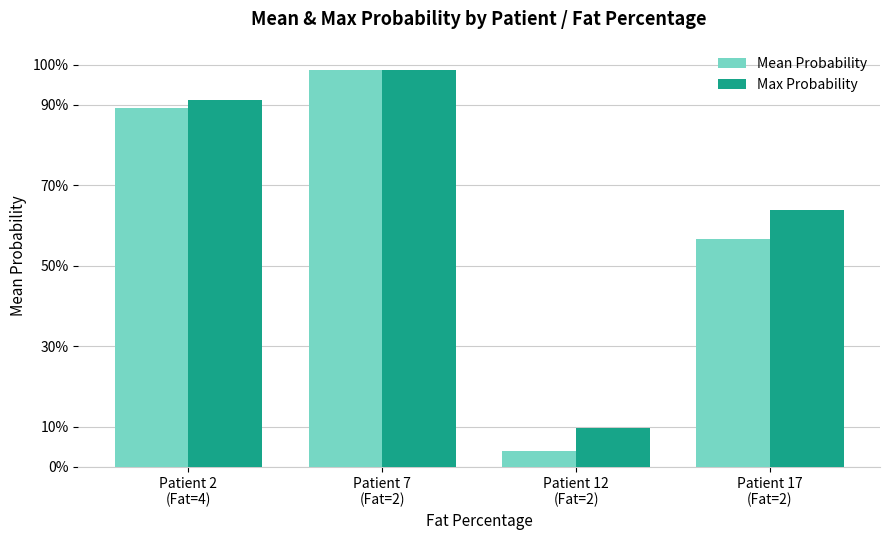

Are the bars horizontal?

No